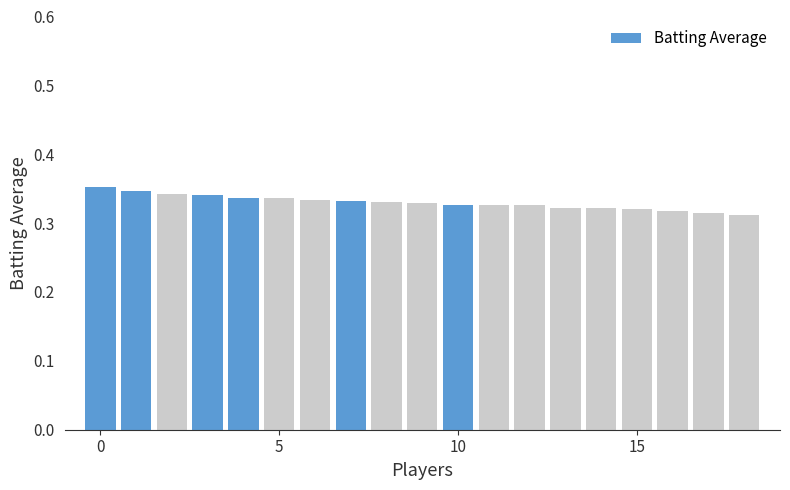

Count the values in the range 0 to 1.

19